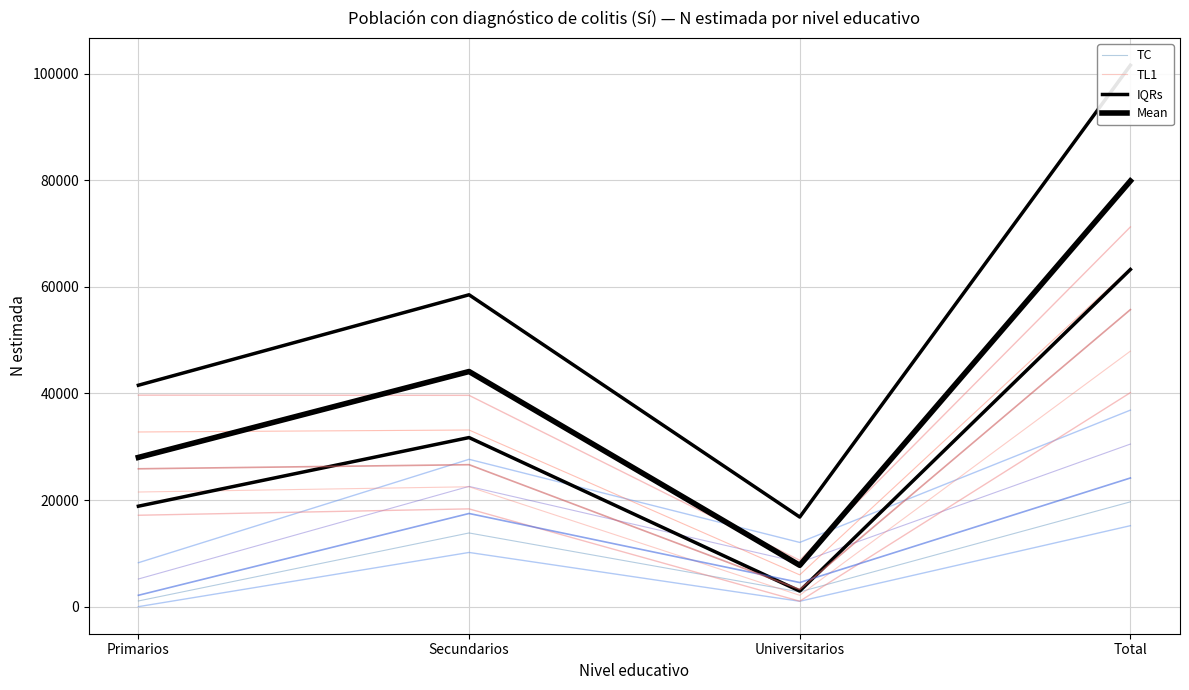

What is the total value across all series at Total?

210747.0